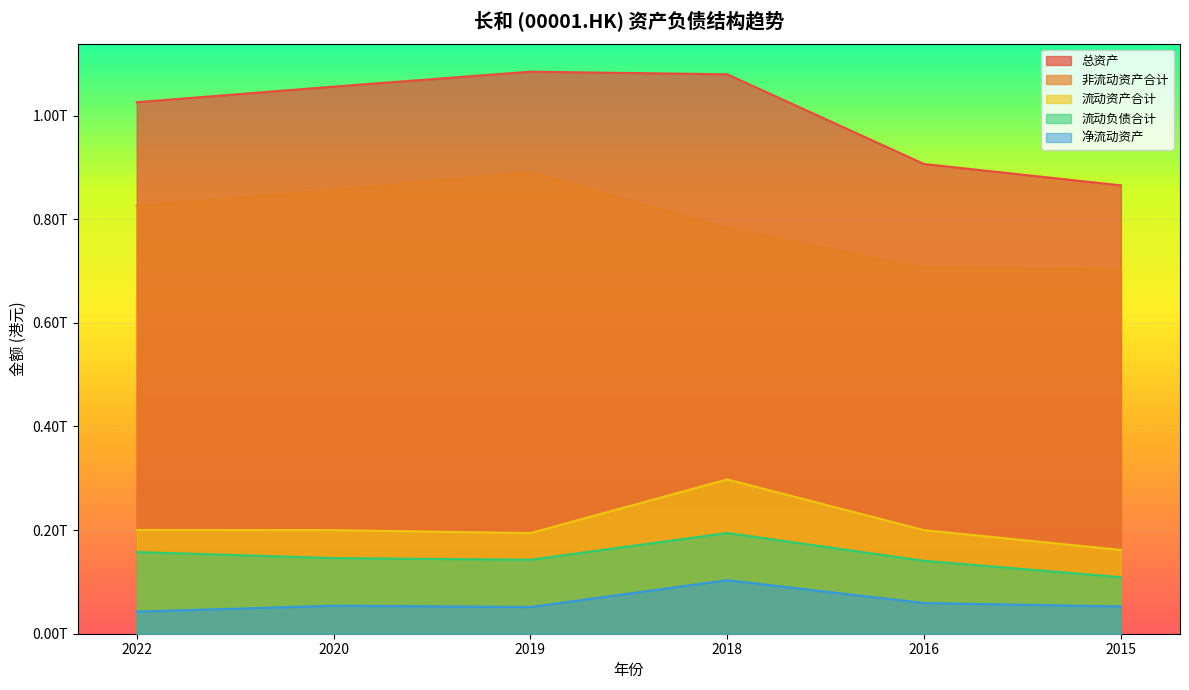

What are all the series names shown in the legend?

总资产, 非流动资产合计, 流动资产合计, 流动负债合计, 净流动资产